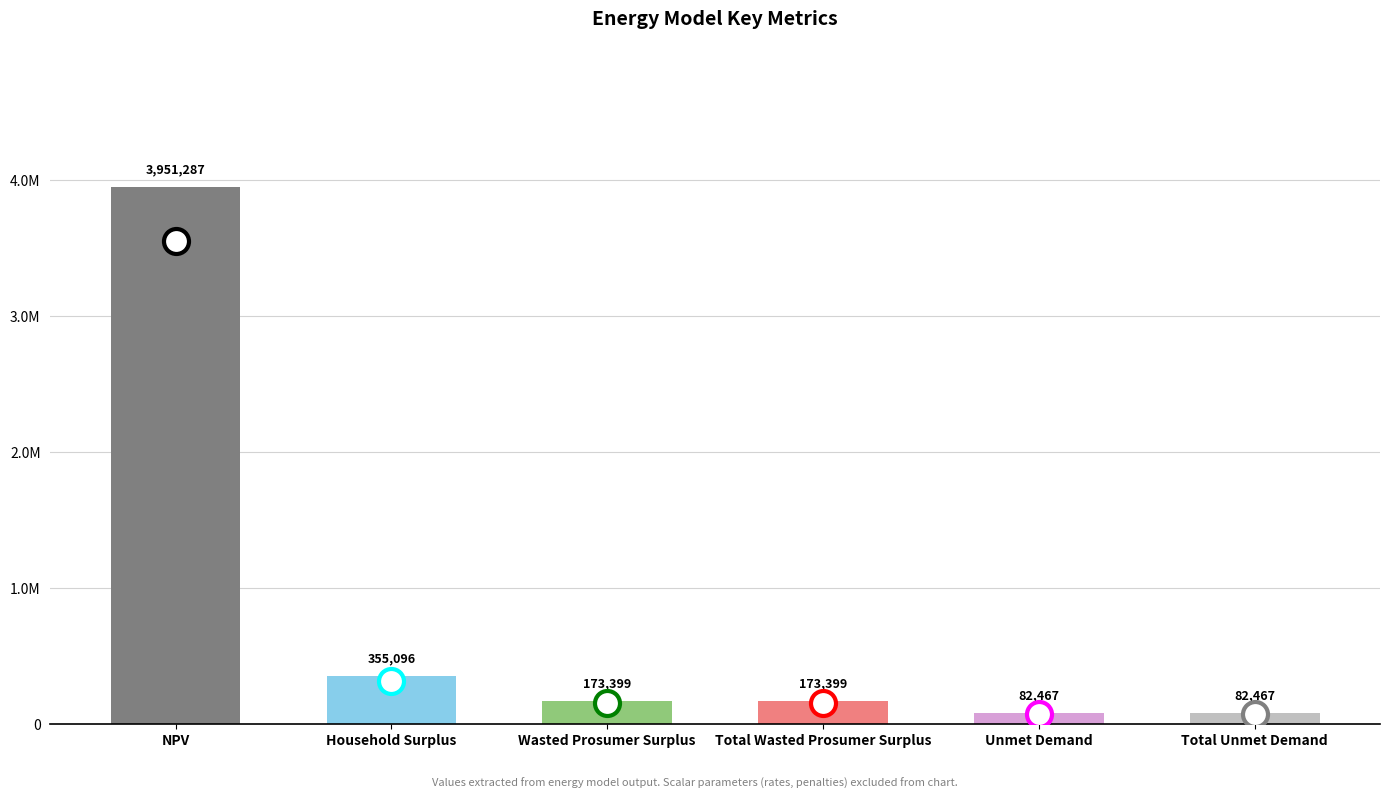

What is the sum of all values?

4818113.7